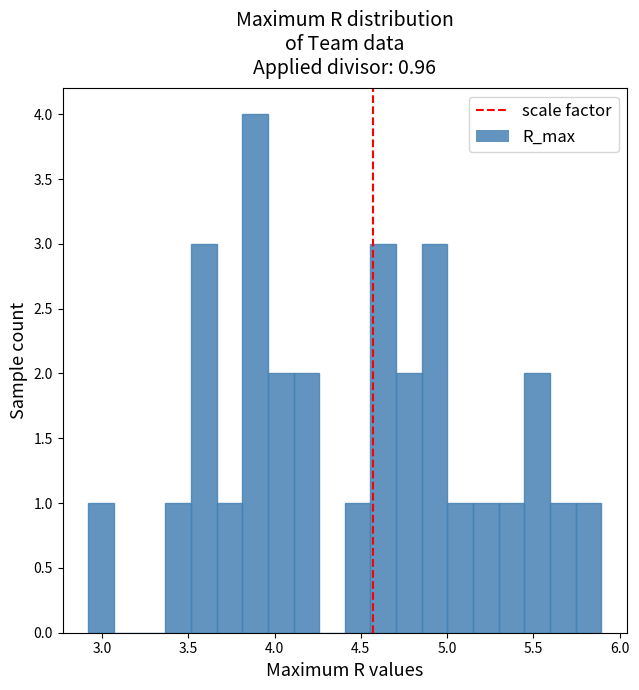

Read against the x-axis, roughly where is the centre of the tallest bar?

3.90